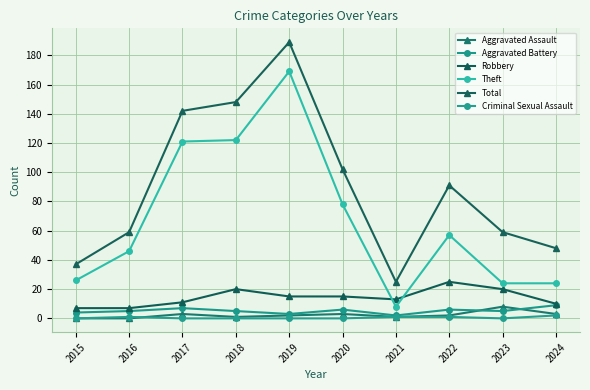

Reading left to right, transcribe all the data shown in this chart.

Aggravated Assault: 2015=0	2016=0	2017=3	2018=1	2019=2	2020=3	2021=1	2022=2	2023=8	2024=3
Aggravated Battery: 2015=4	2016=5	2017=7	2018=5	2019=3	2020=6	2021=2	2022=6	2023=5	2024=9
Robbery: 2015=7	2016=7	2017=11	2018=20	2019=15	2020=15	2021=13	2022=25	2023=20	2024=10
Theft: 2015=26	2016=46	2017=121	2018=122	2019=169	2020=78	2021=8	2022=57	2023=24	2024=24
Total: 2015=37	2016=59	2017=142	2018=148	2019=189	2020=102	2021=25	2022=91	2023=59	2024=48
Criminal Sexual Assault: 2015=0	2016=1	2017=0	2018=0	2019=0	2020=0	2021=1	2022=1	2023=0	2024=2